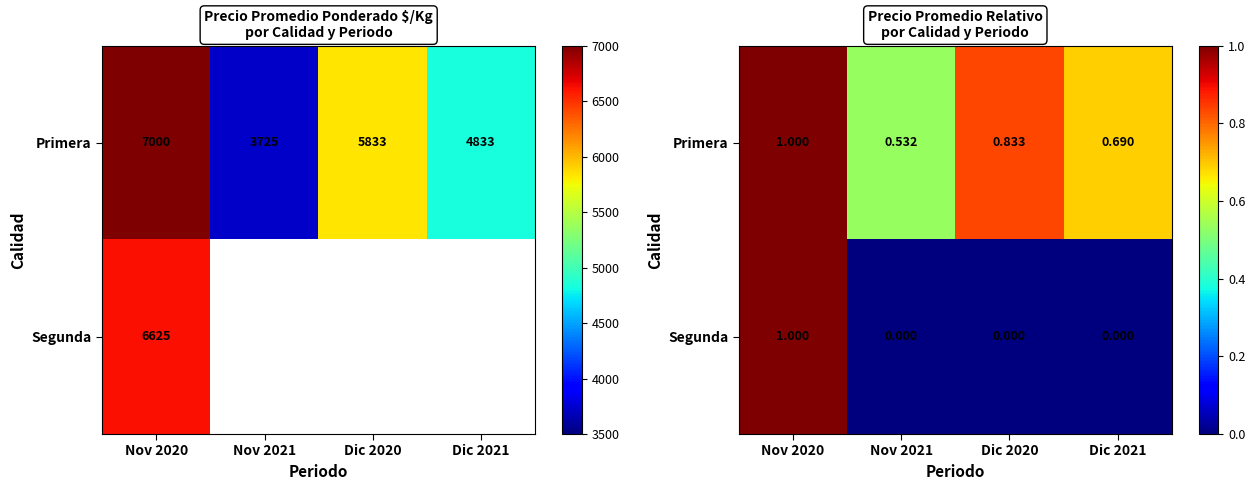

Is it true that Segunda equals 0.0 at Nov 2021?

True